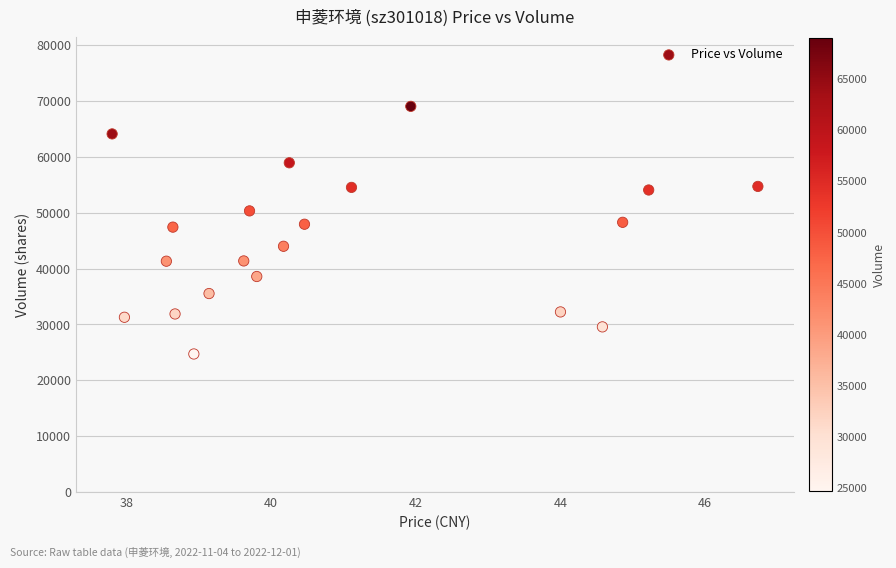

What is the range of Y values (max minus min)?

44347